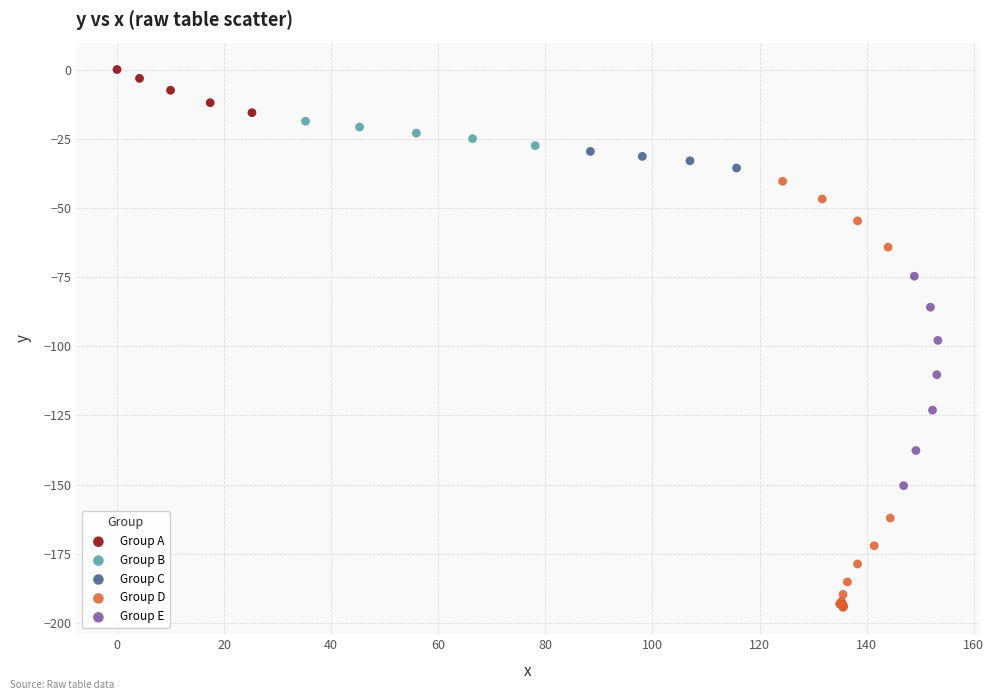

Which series contains the lowest Y value?

Group D